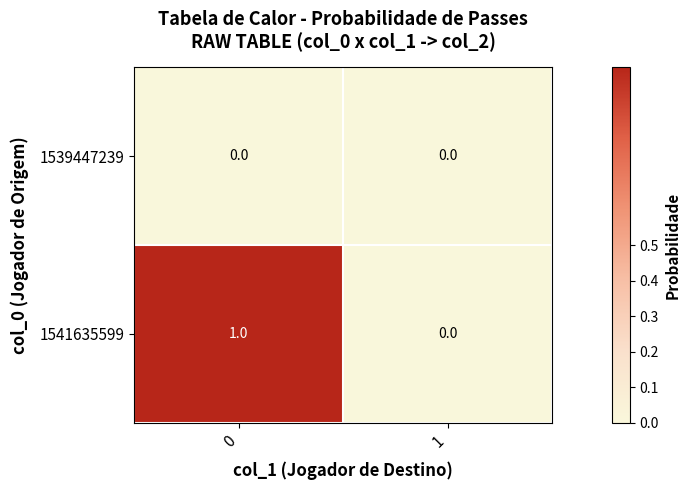

Which series has the widest spread of values?

1541635599